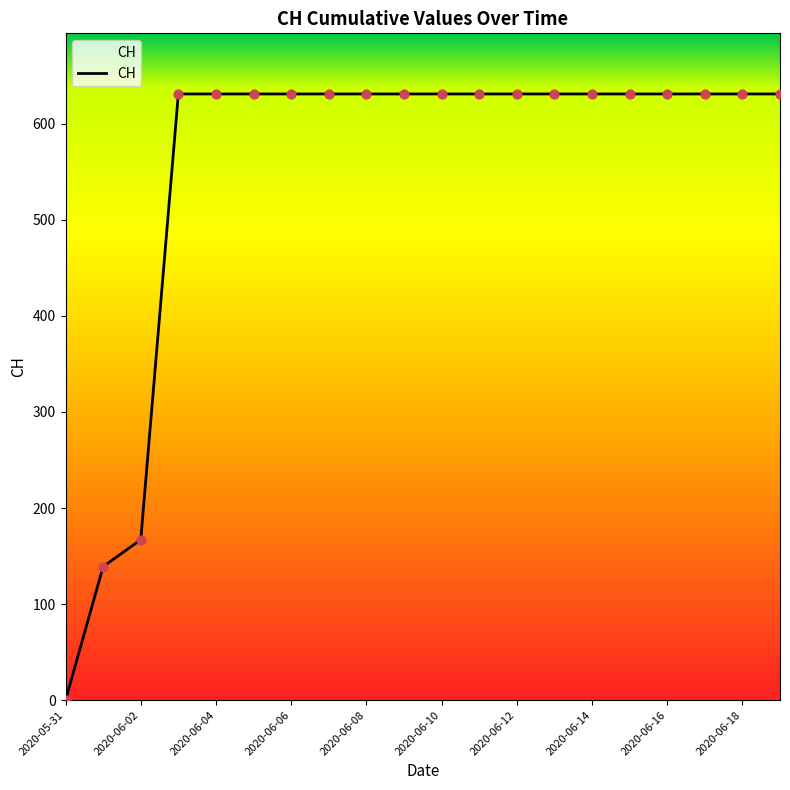

What is the maximum value shown in the chart?

631